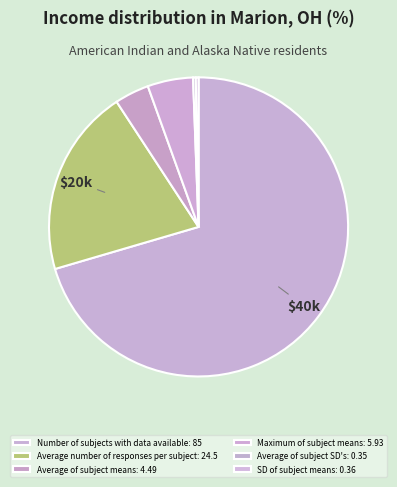

What percentage is the Maximum of subject means slice, to the nearest percent?

5%